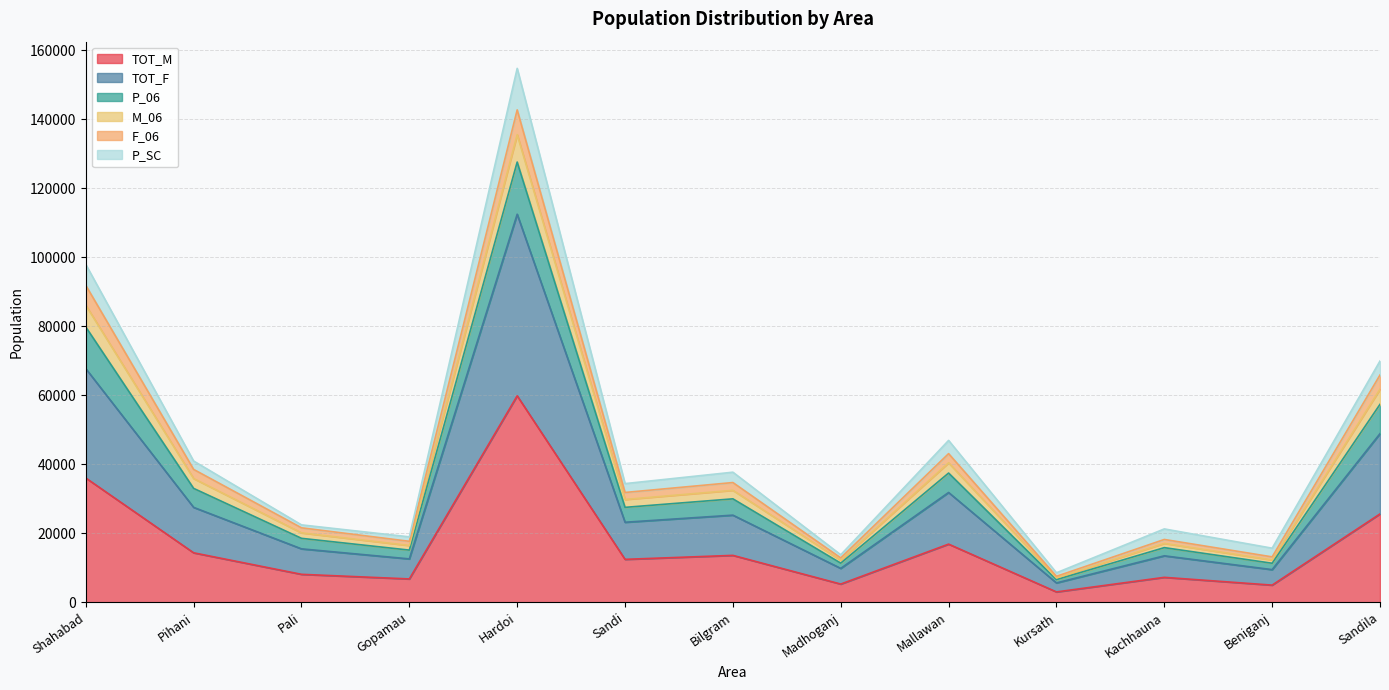

Is it true that M_06 equals 40454 at Mallawan?

True